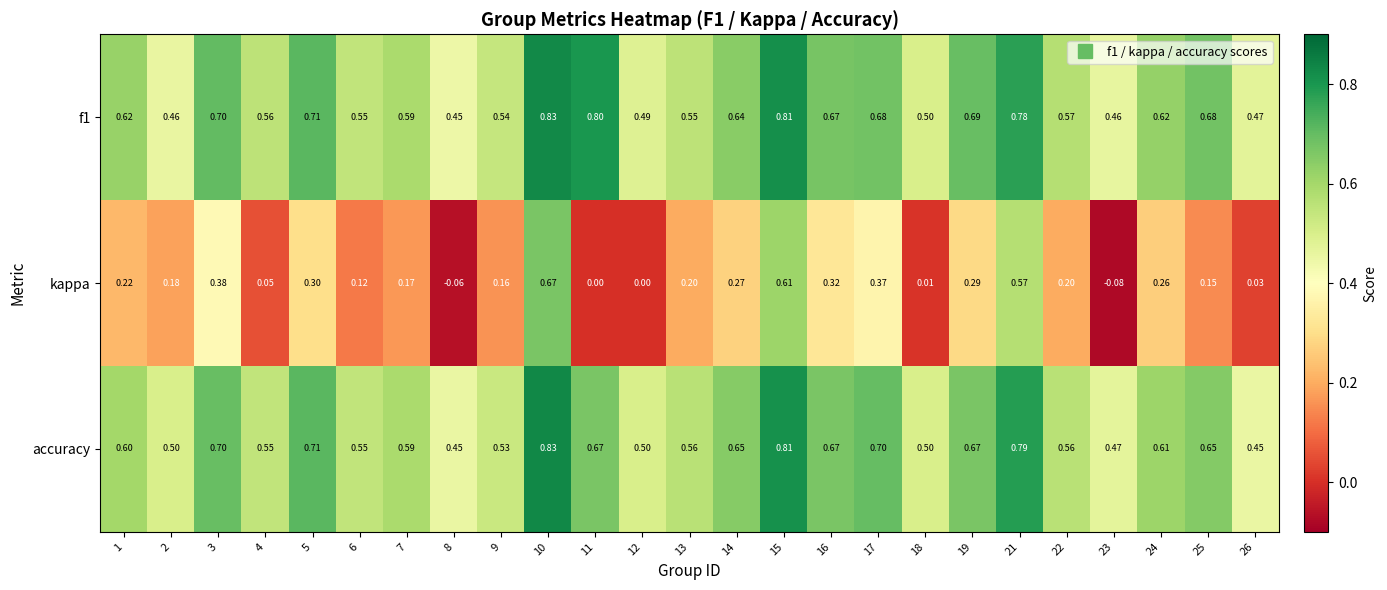

Which series changed the most between 12 and 13?

kappa